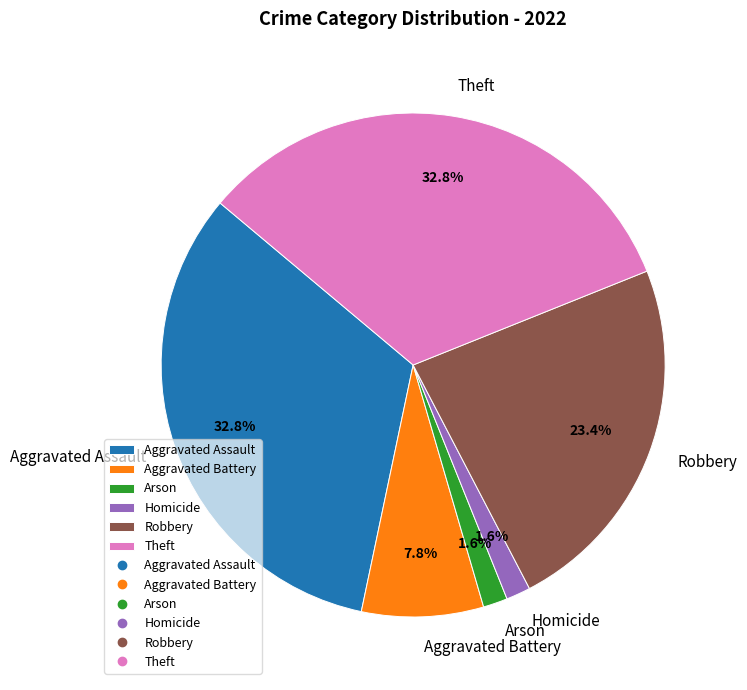

Which has a higher value, Aggravated Assault or Aggravated Battery?

Aggravated Assault